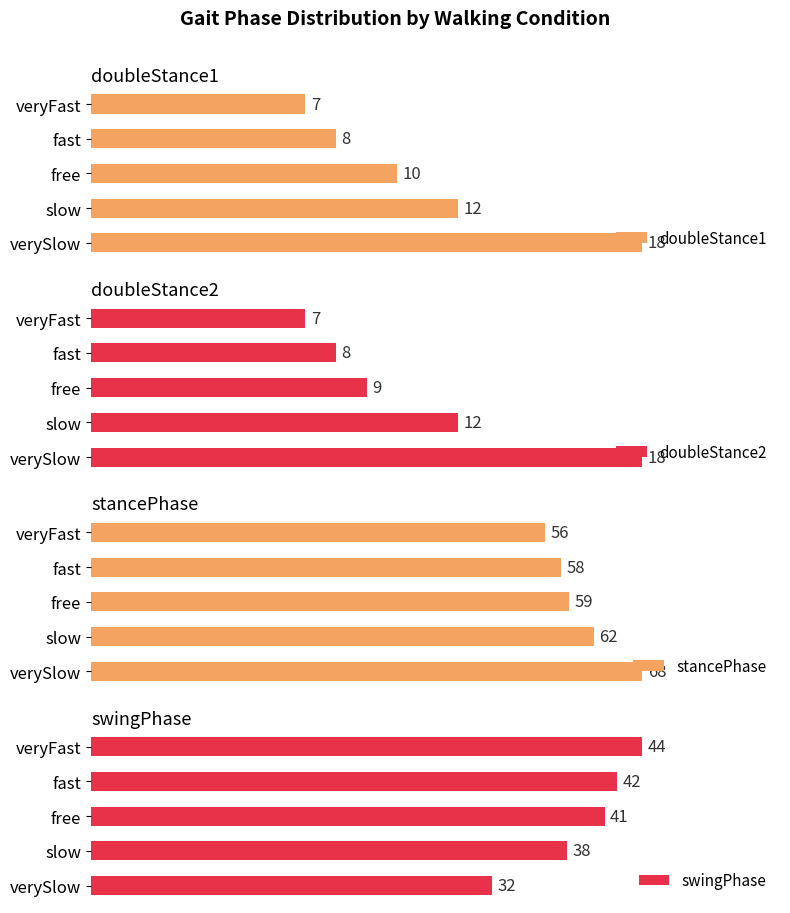

At which label does doubleStance1 reach its peak?

verySlow